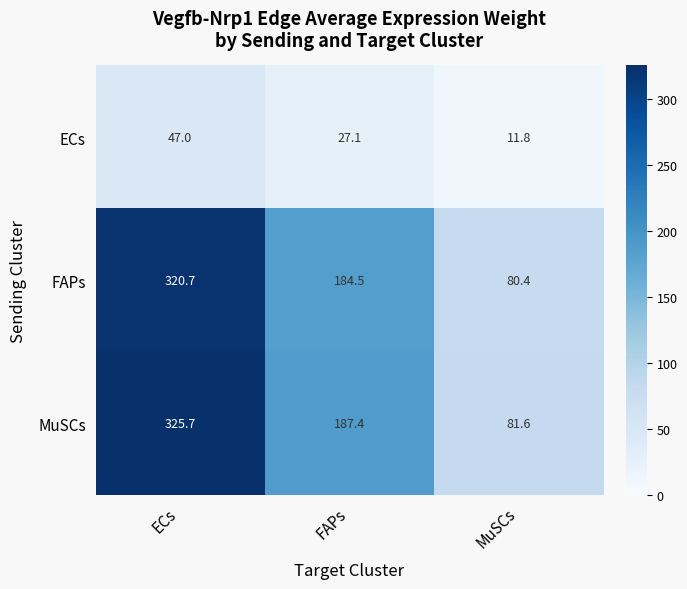

Which series changed the most between FAPs and MuSCs?

MuSCs